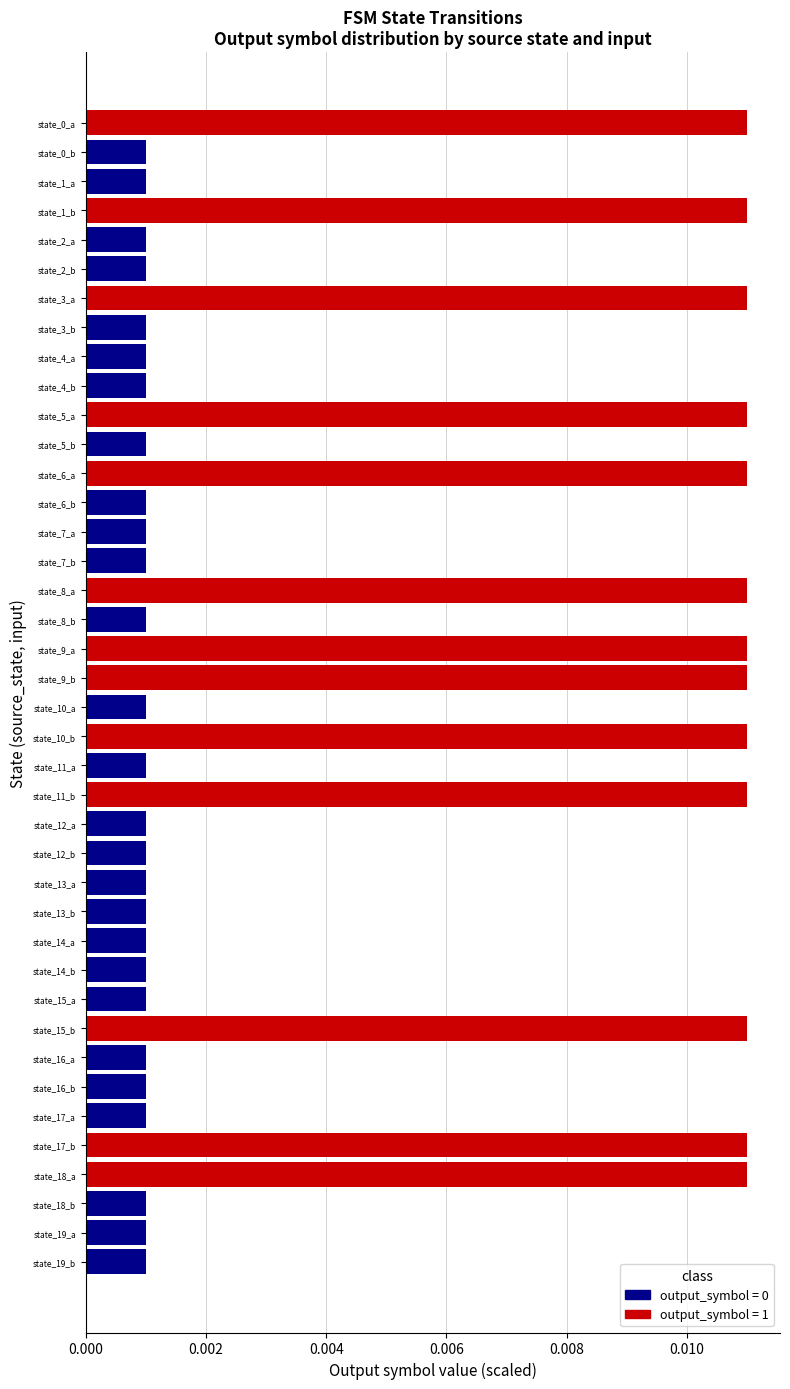

Are the bars horizontal?

Yes